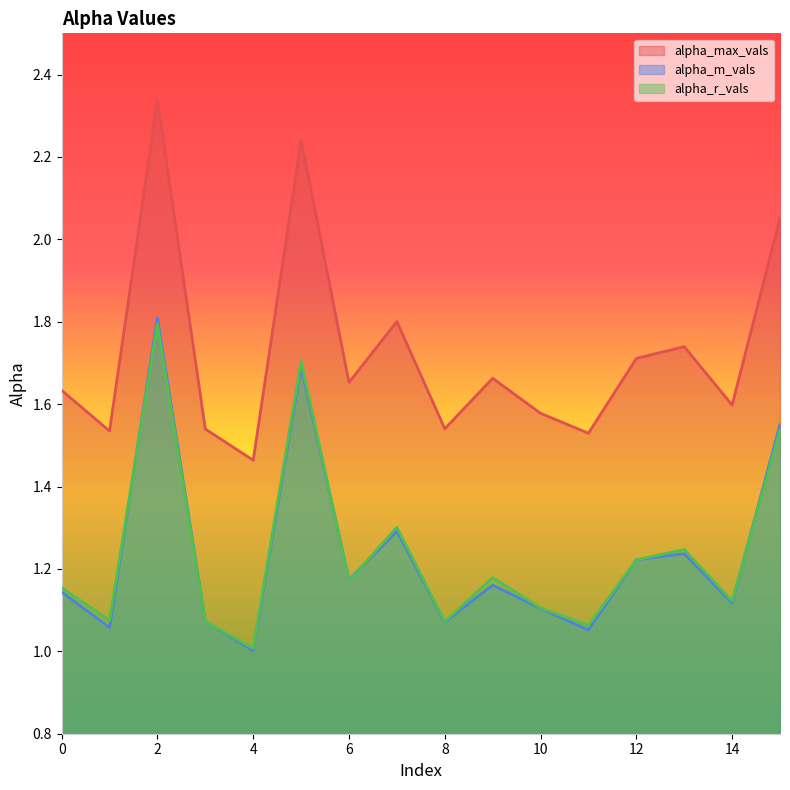

What is the value of the alpha_r_vals point at the 1st from the left?

1.2